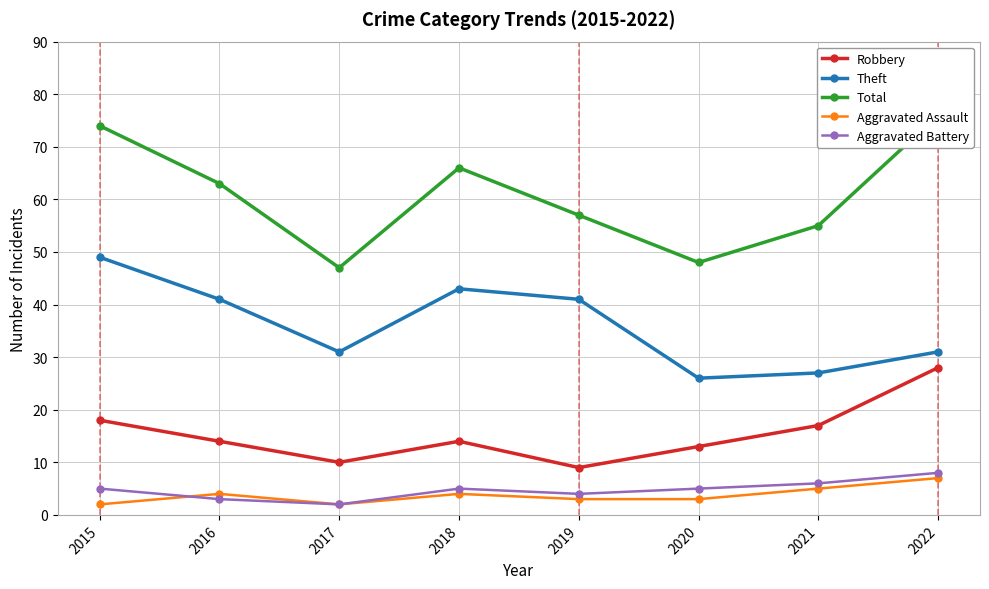

Reading left to right, list all the values displayed in this chart.

Robbery: 18	14	10	14	9	13	17	28
Theft: 49	41	31	43	41	26	27	31
Total: 74	63	47	66	57	48	55	76
Aggravated Assault: 2	4	2	4	3	3	5	7
Aggravated Battery: 5	3	2	5	4	5	6	8